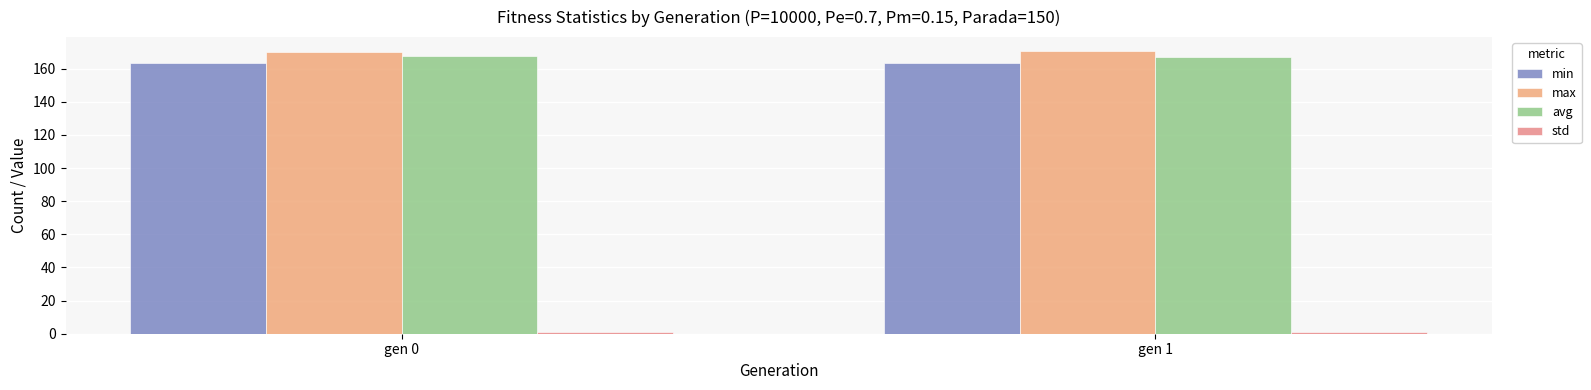

Reading right to left, list all the values displayed in this chart.

min: gen 1=163.7	gen 0=163.7
max: gen 1=170.5	gen 0=169.9
avg: gen 1=167.0	gen 0=167.3
std: gen 1=0.8	gen 0=0.8